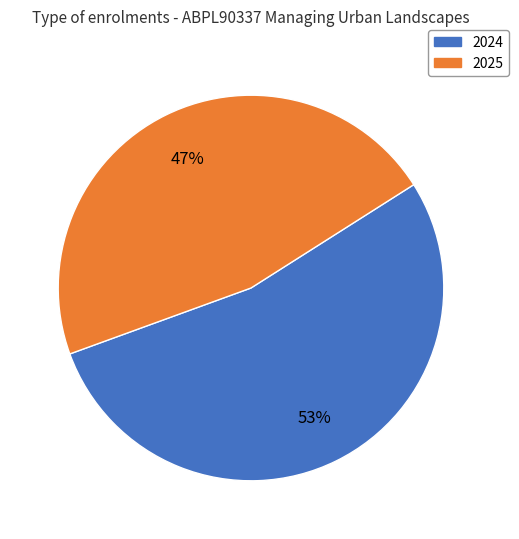

Is the sum of 2024 and 2025 greater than half?

Yes